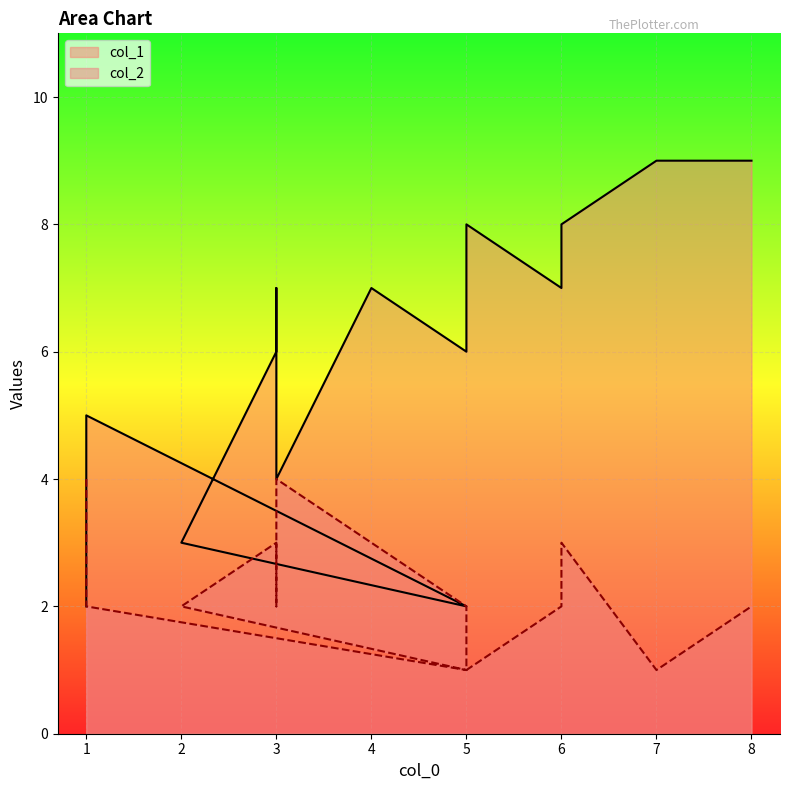

What is the sum of the col_2 values at 6 and 3?

6